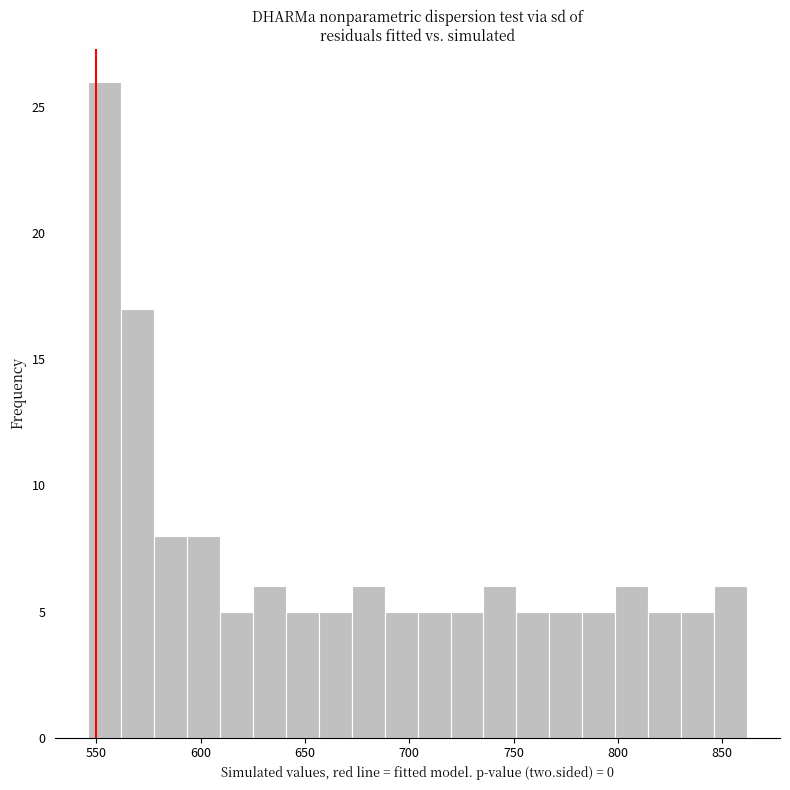

Read against the x-axis, roughly where is the centre of the tallest bar?

555